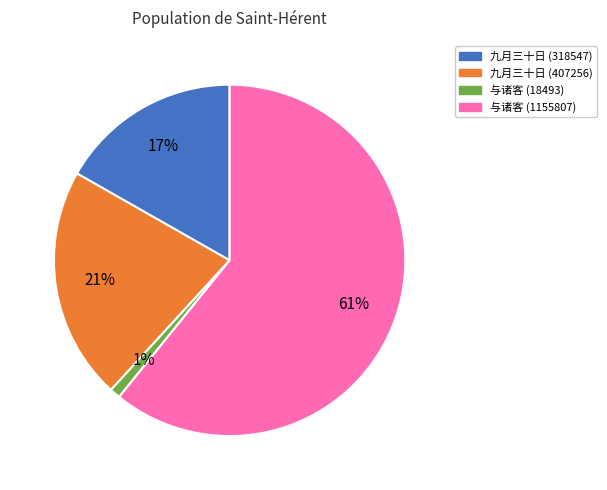

To the nearest percent, what is the difference between the largest and smallest slice percentages?

60%